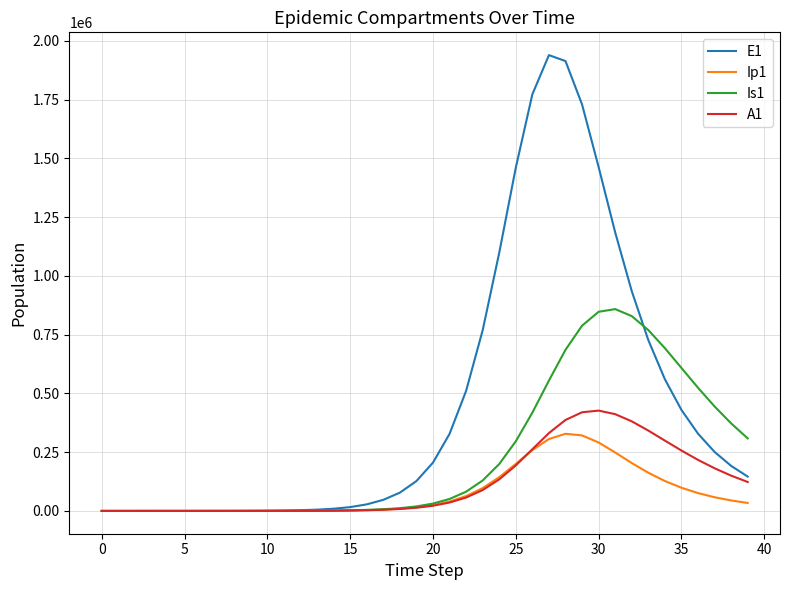

Which series has the largest total across all categories?

E1